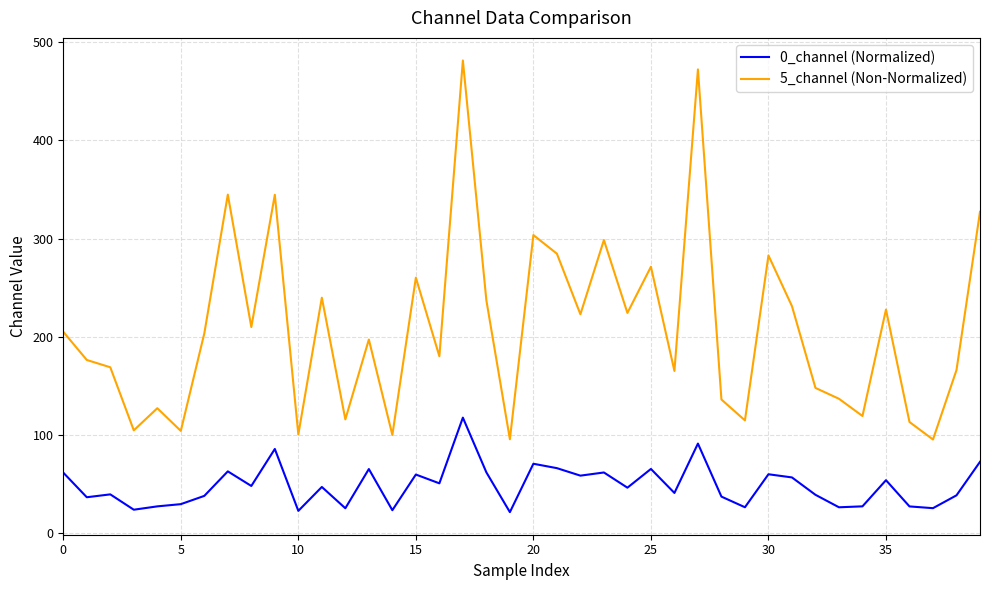

How many lines are shown in the chart?

2